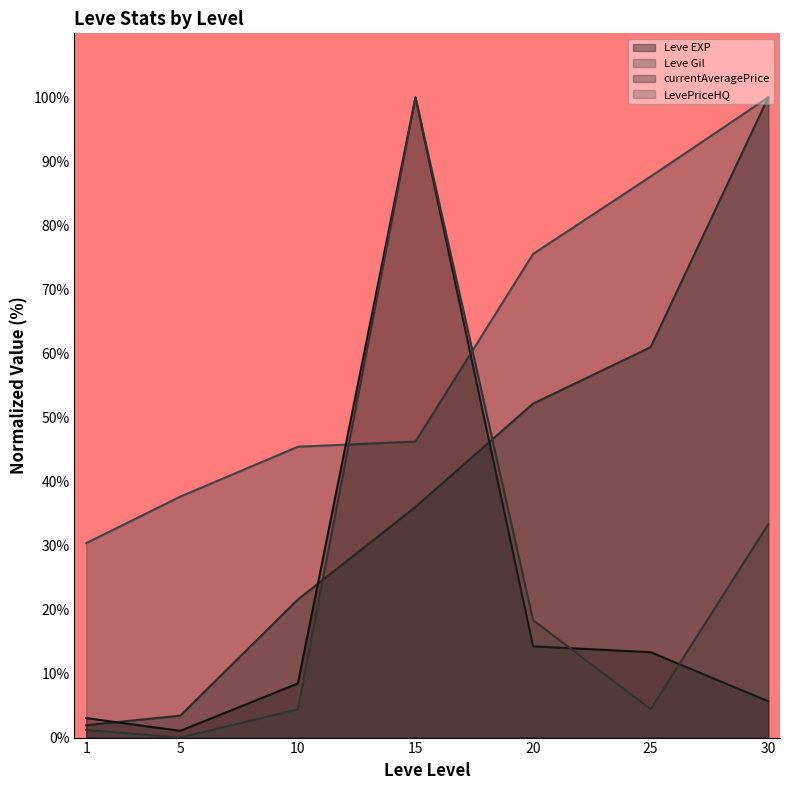

Is it true that currentAveragePrice equals 69.8 at 15?

False